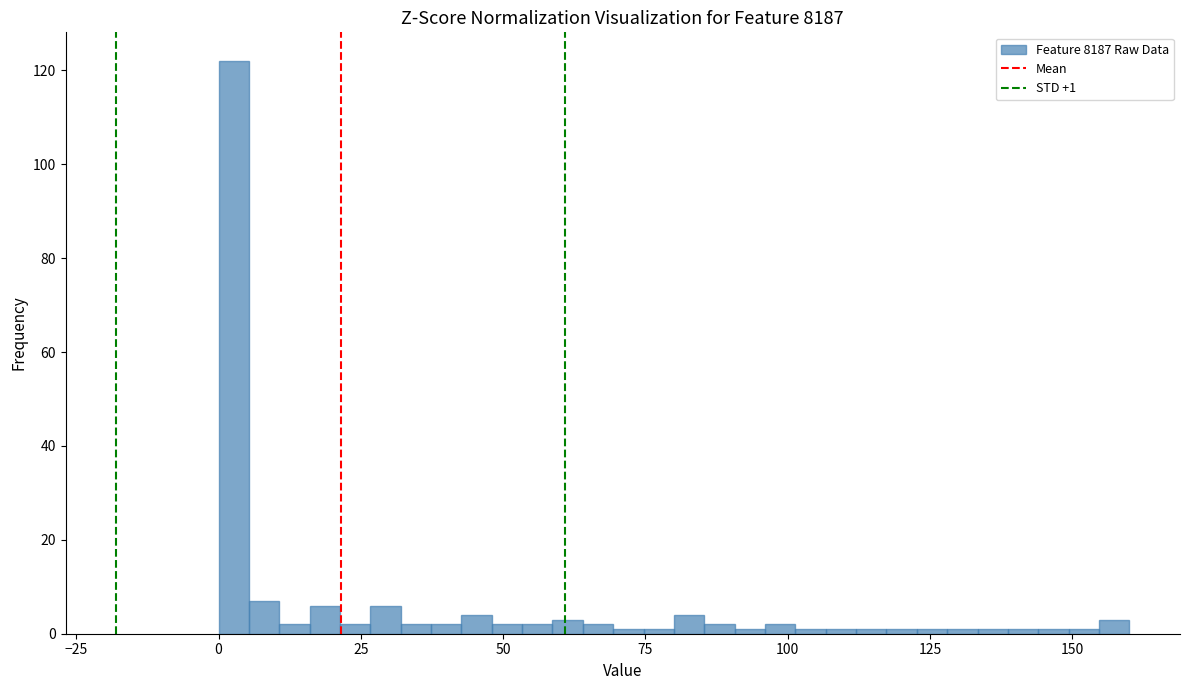

Around what value on the x-axis is the tallest bar? Give the approximate position of its centre, as read against the axis.

5